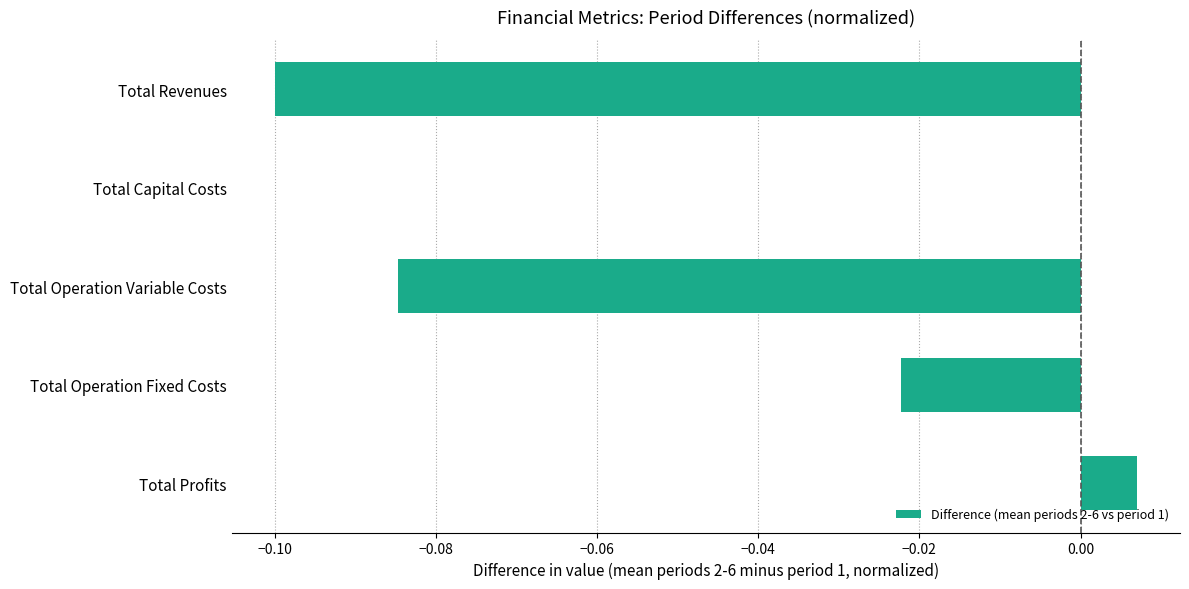

At which category does the chart reach its peak across all series?

Total Profits